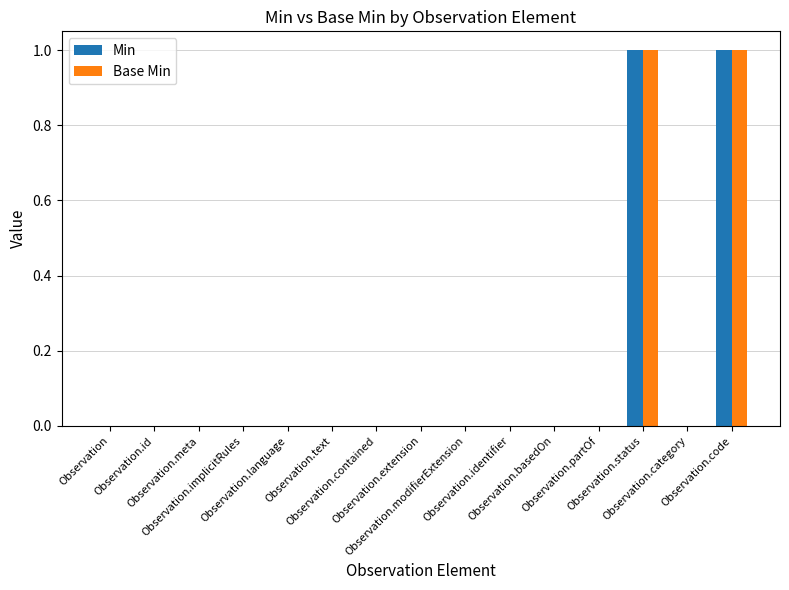

The value of Base Min at Observation is 0. True or false?

True